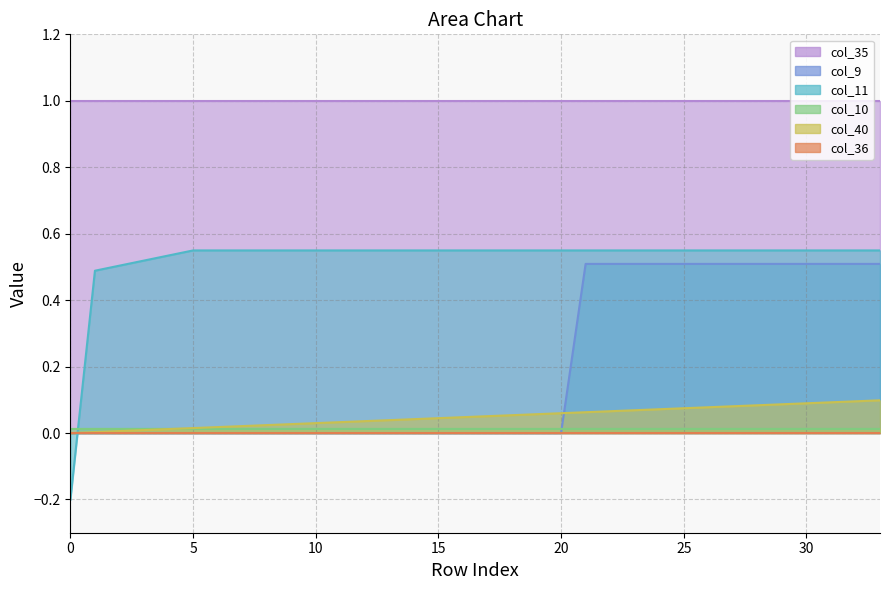

Count the col_10 values in the range 0 to 1.

34